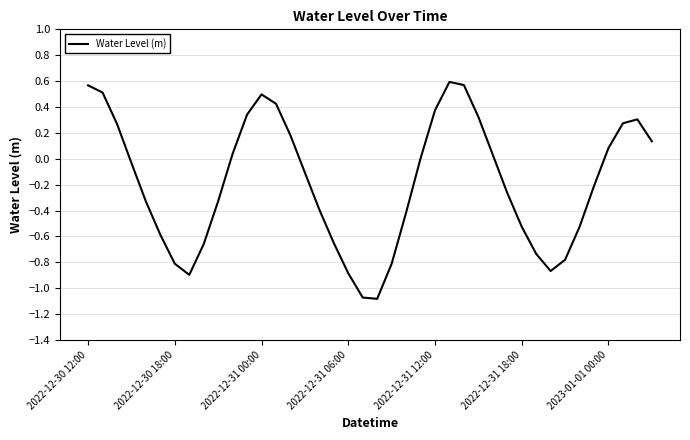

What is the difference between the maximum and minimum values?

1.7